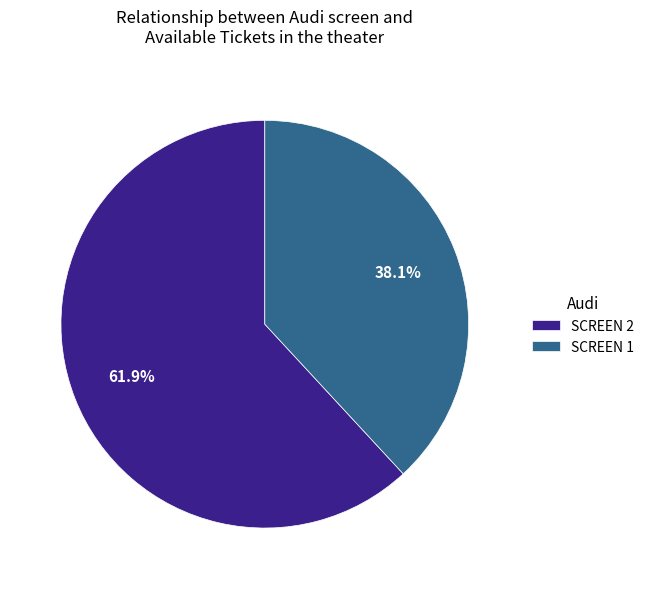

Does any single category account for the majority?

Yes